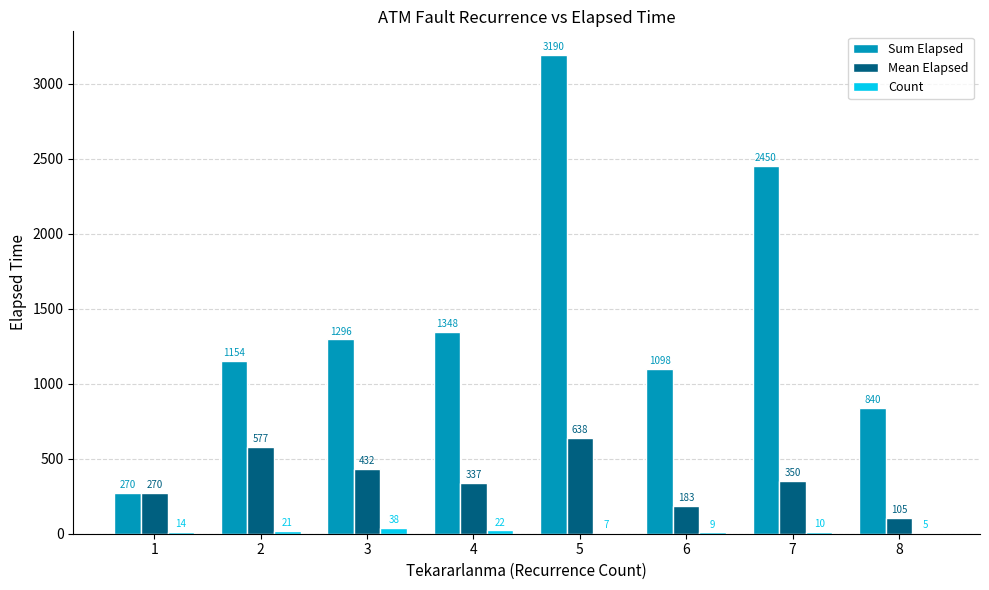

What is the highest value of the Sum Elapsed series?

3190